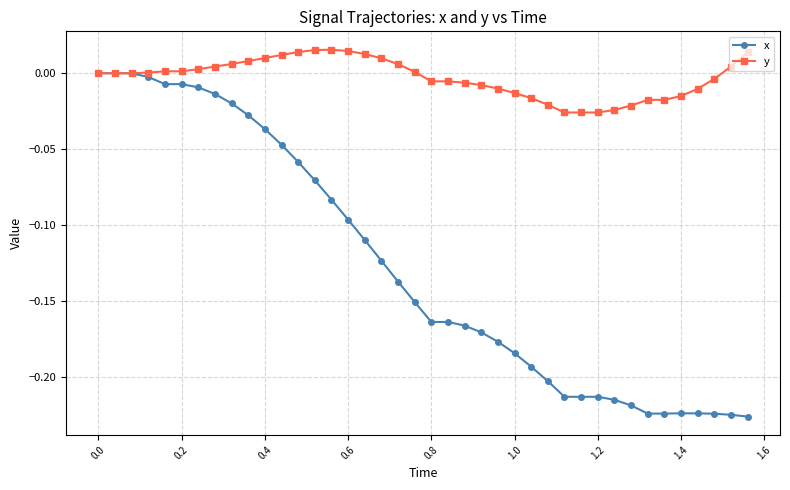

Rank the series by their maximum value, from lowest to highest.

x, y